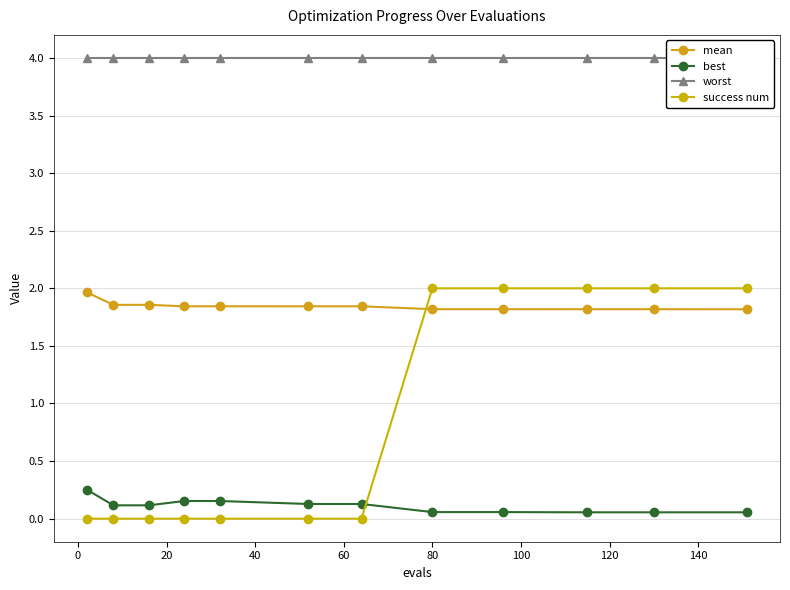

At which label does worst reach its minimum?

−20